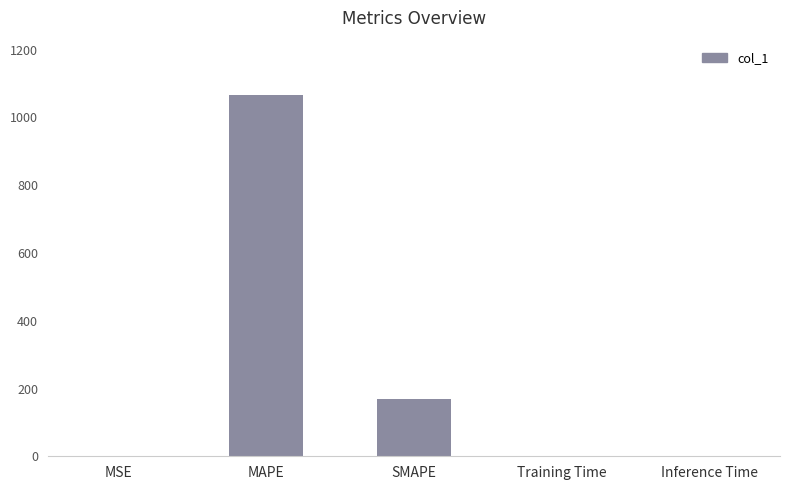

True or false: the data shows 93.3 at SMAPE.

False